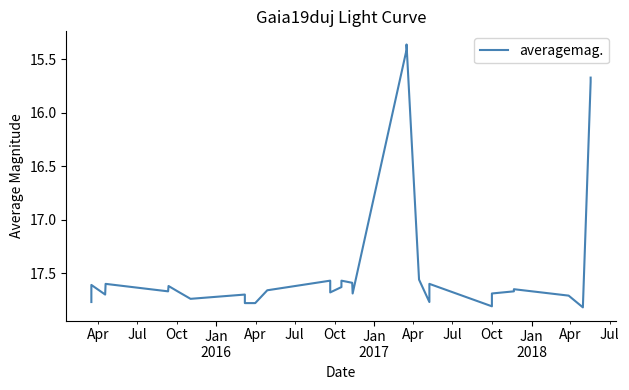

True or false: the data shows 5.0 at 12.

False